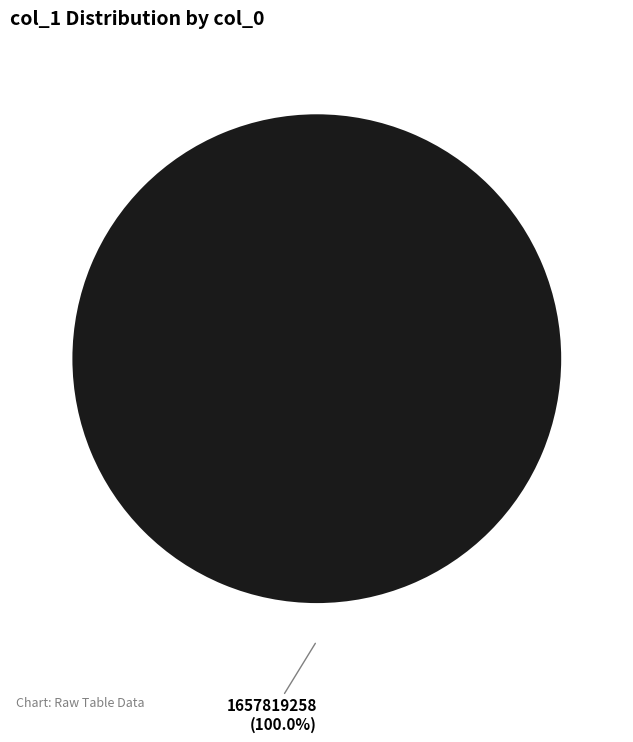

Count the number of slices in the pie.

1